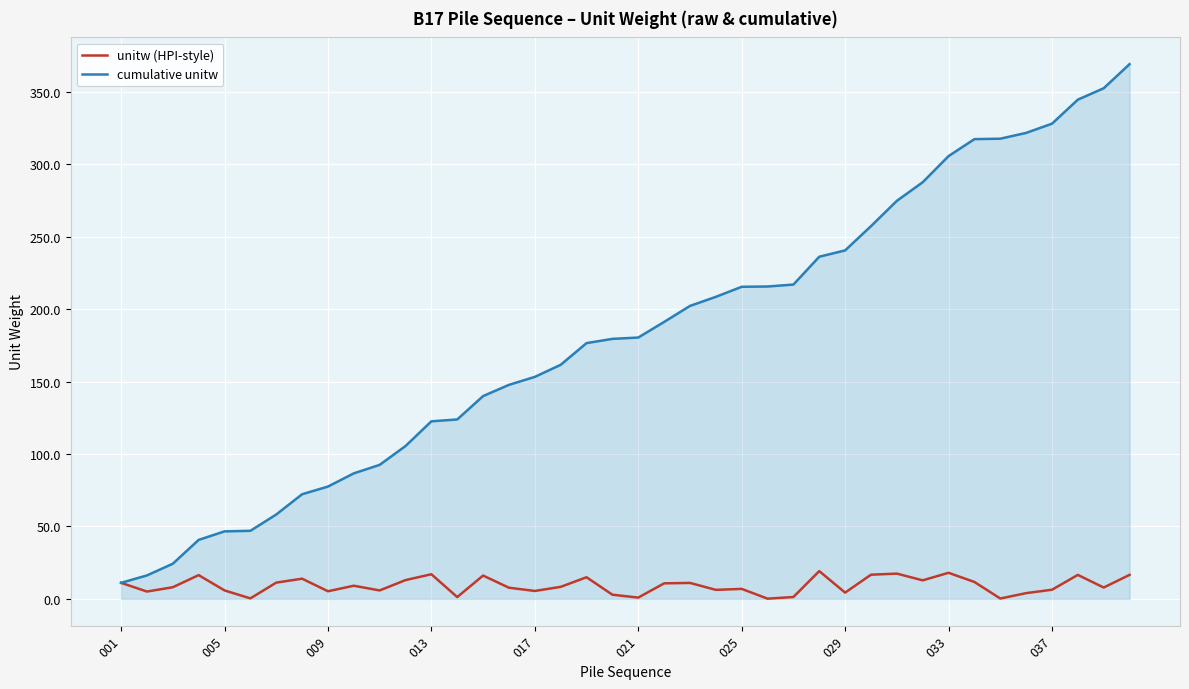

Which series has the largest total across all categories?

cumulative unitw